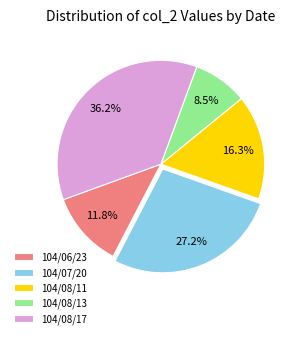

To the nearest percent, what percentage of the pie is 104/08/17?

36%